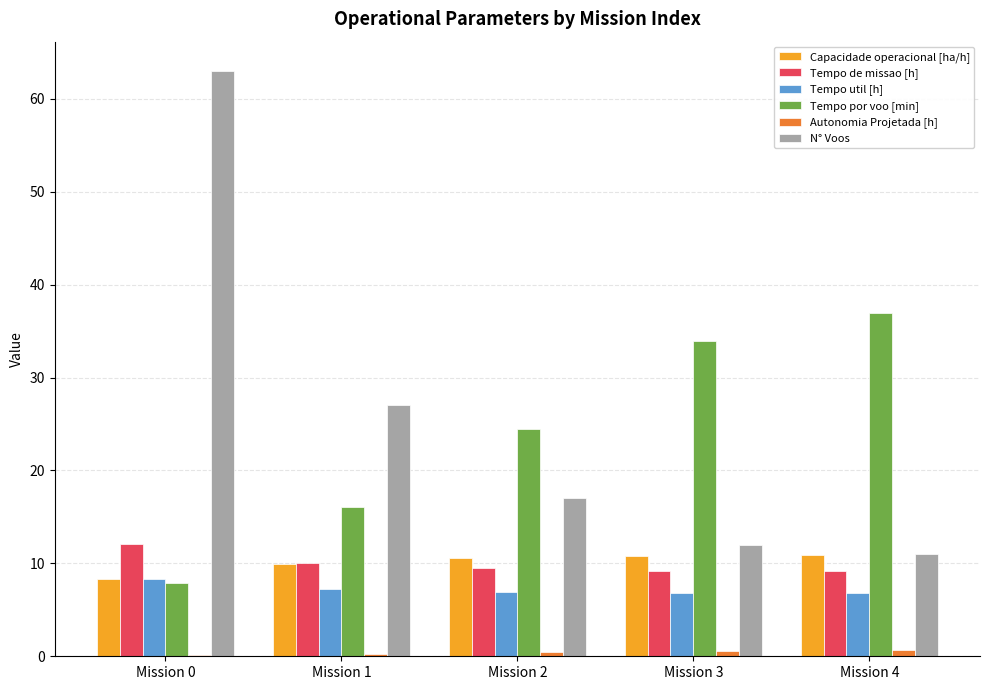

The value of Autonomia Projetada [h] at Mission 0 is 0.1. True or false?

True